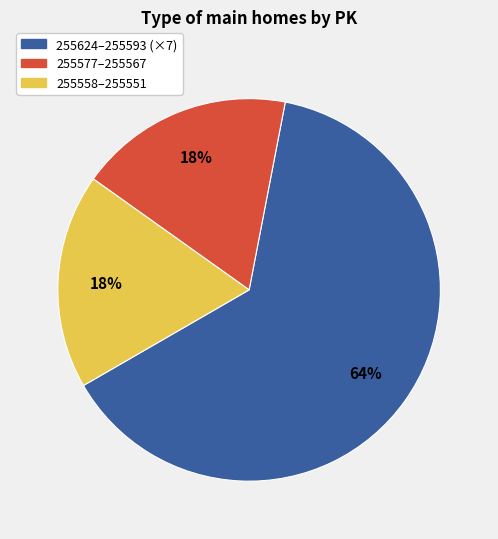

Count the number of slices in the pie.

3